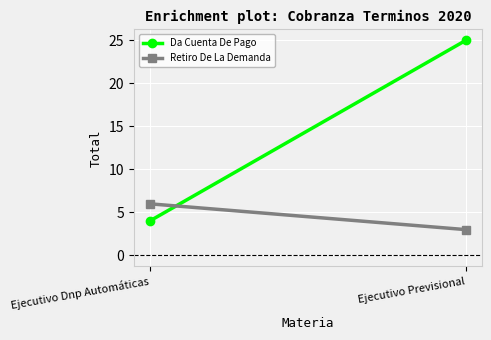

What are all the series names shown in the legend?

Da Cuenta De Pago, Retiro De La Demanda